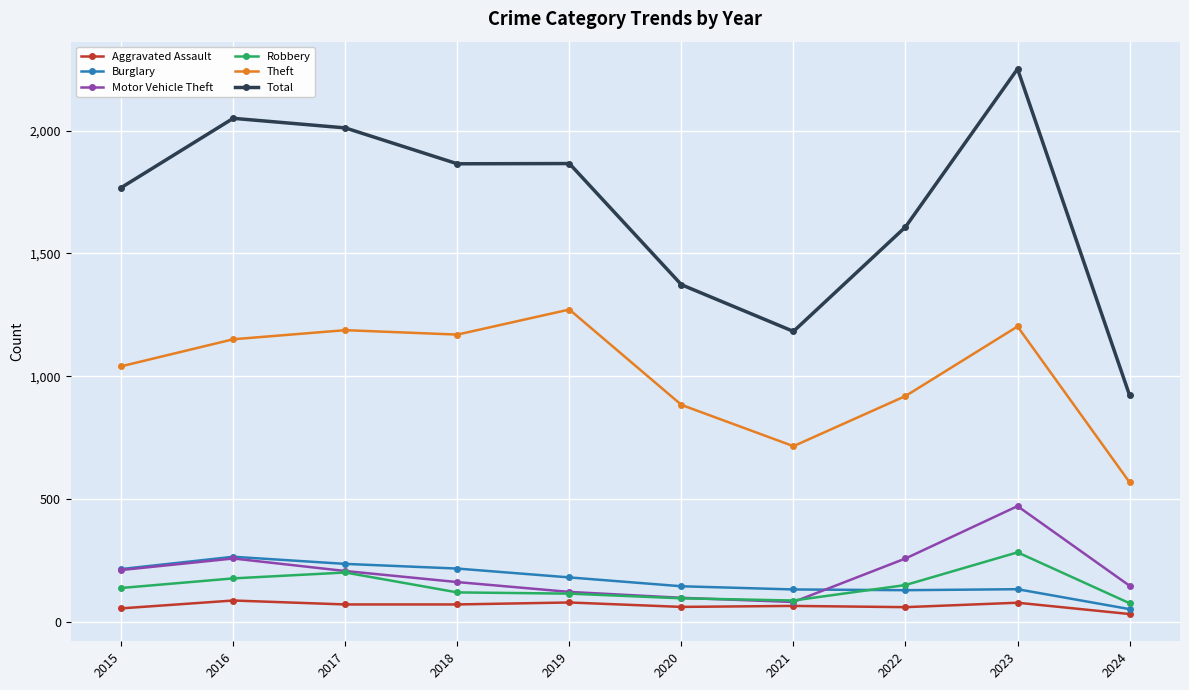

Where does the Aggravated Assault series first go above 72?

2016